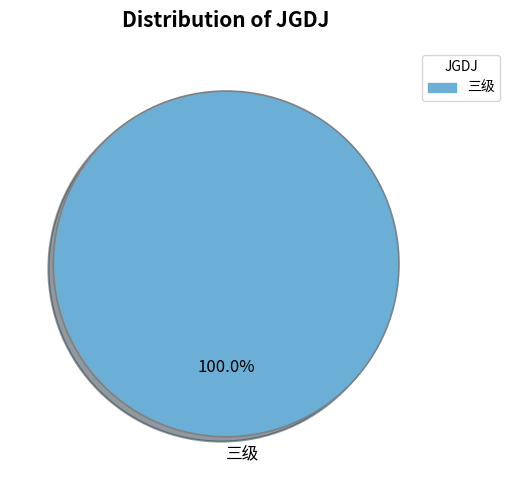

Which category accounts for the majority?

三级